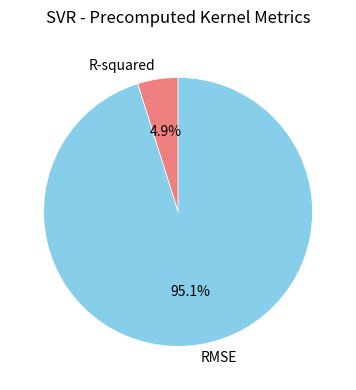

Count the number of slices in the pie.

2